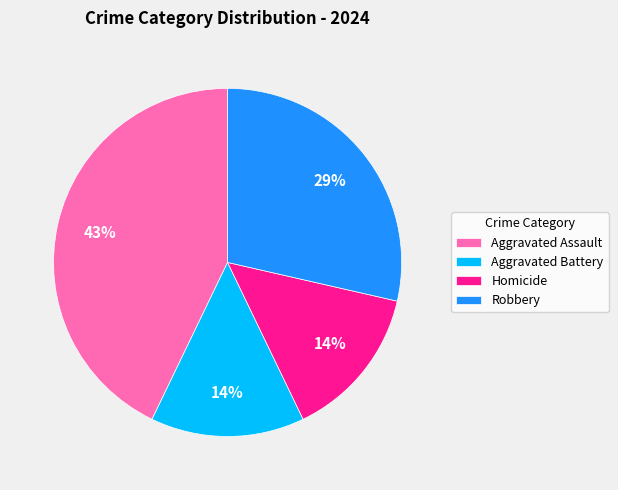

To the nearest percent, what is the difference between the Aggravated Battery and Aggravated Assault slice percentages?

29%